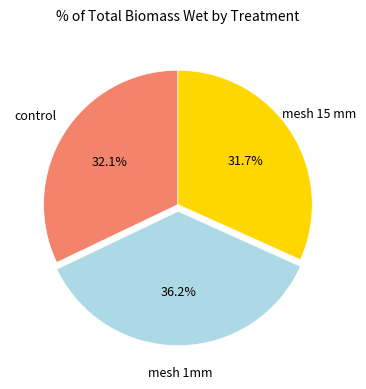

Is there a majority slice in this chart?

No